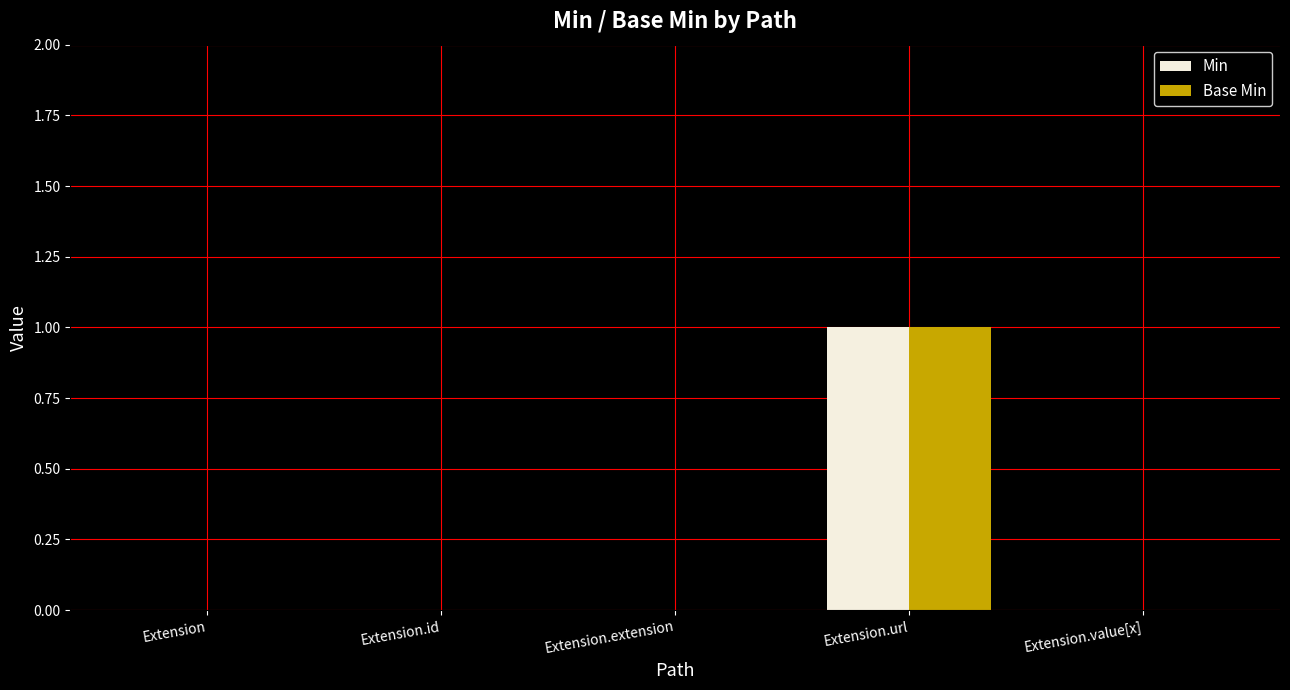

Reading left to right, transcribe all the data shown in this chart.

Min: 0	0	0	1	0
Base Min: 0	0	0	1	0